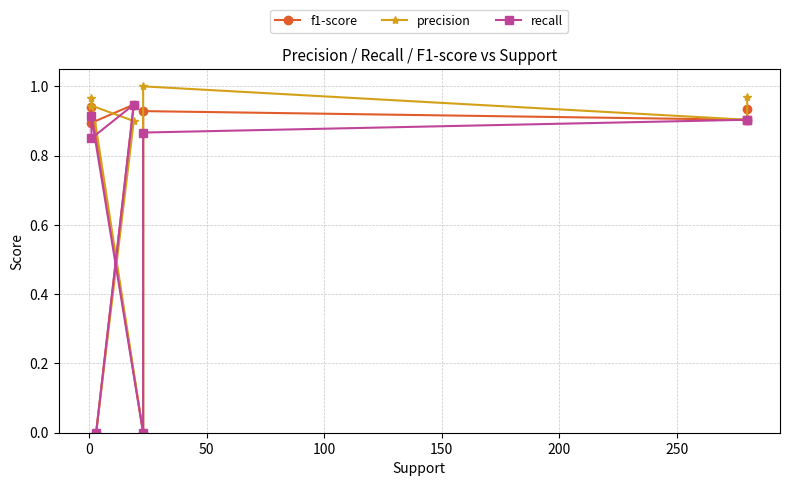

Is the value of f1-score at 200 greater than the value of recall at 200?

Yes